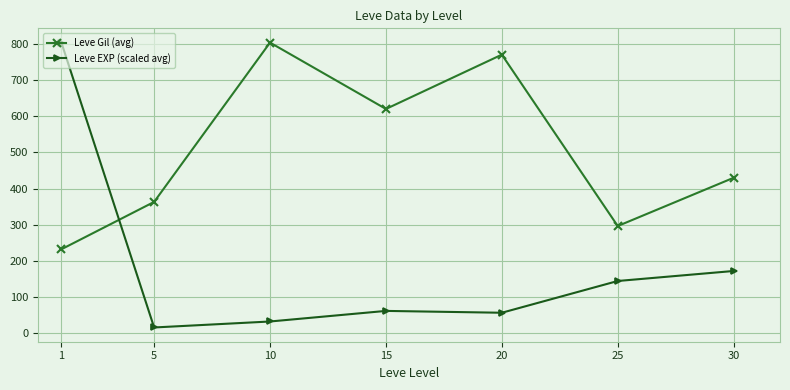

What is the sum of all Leve Gil (avg) values?

3515.8